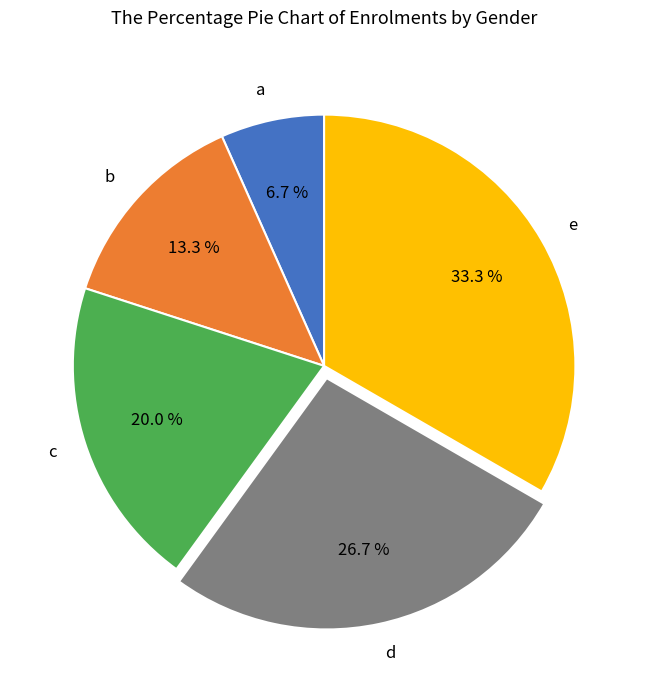

To the nearest percent, what portion does b represent?

13%